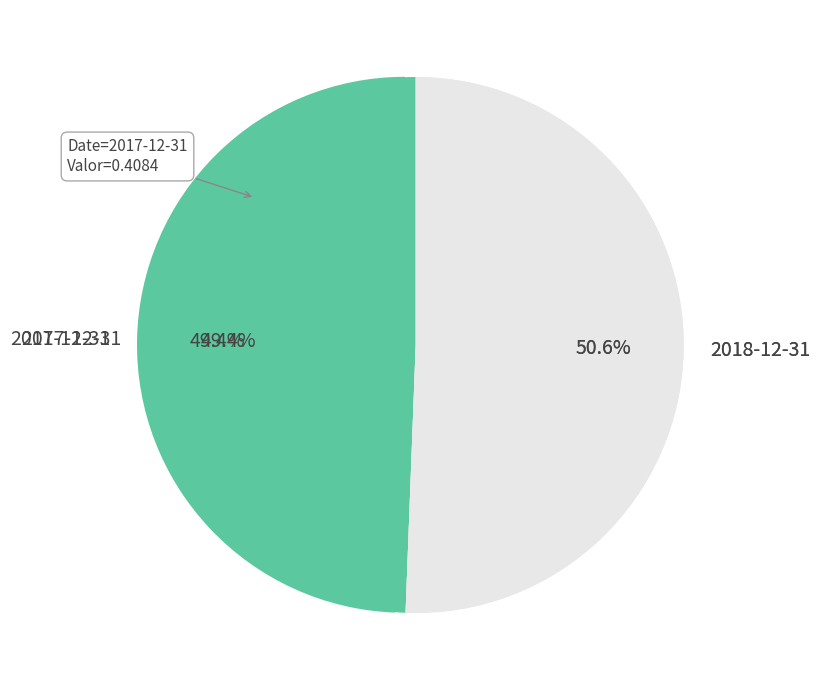

Which category accounts for the majority?

2018-12-31